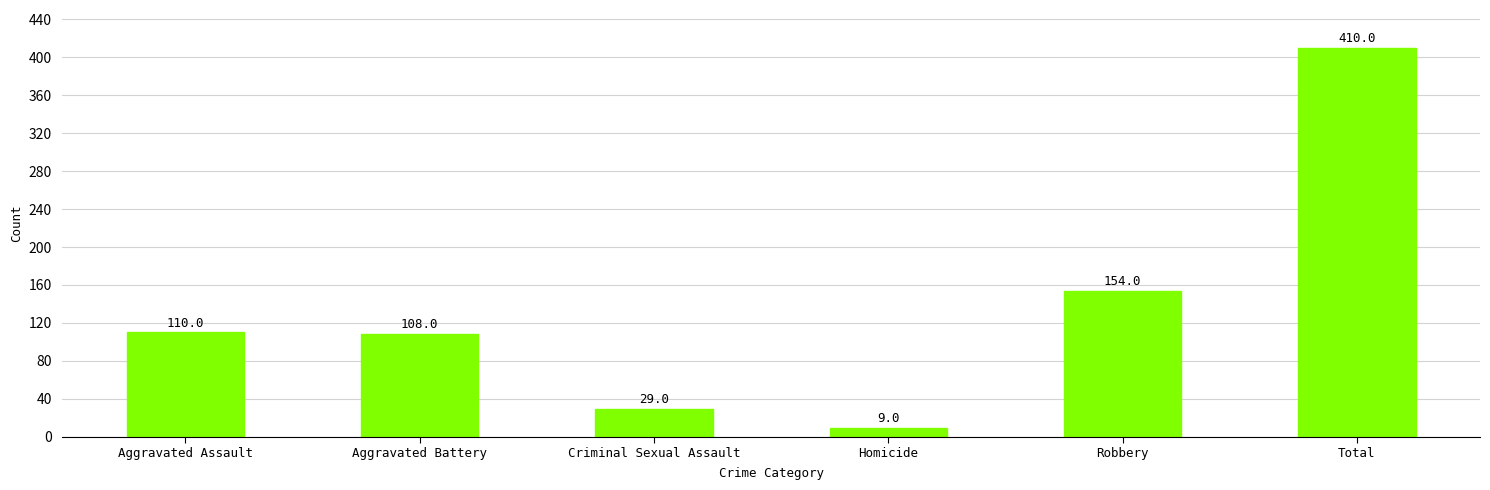

What is the change in value from Aggravated Assault to Total?

+300